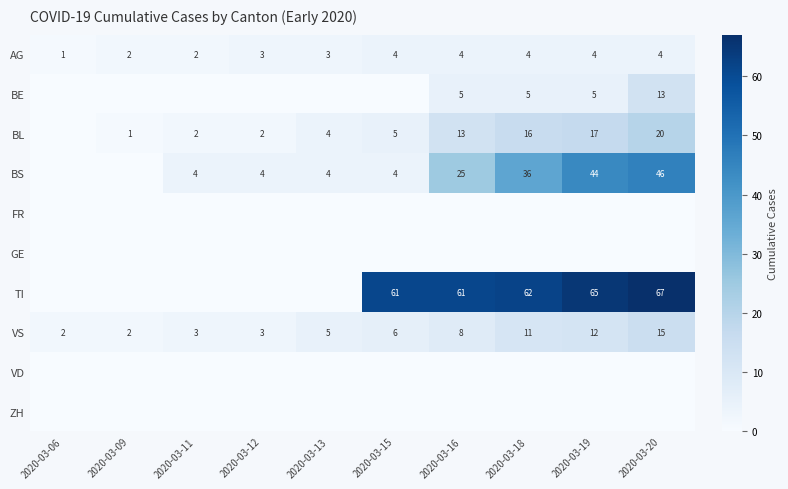

What is the average value of the VS series?

7